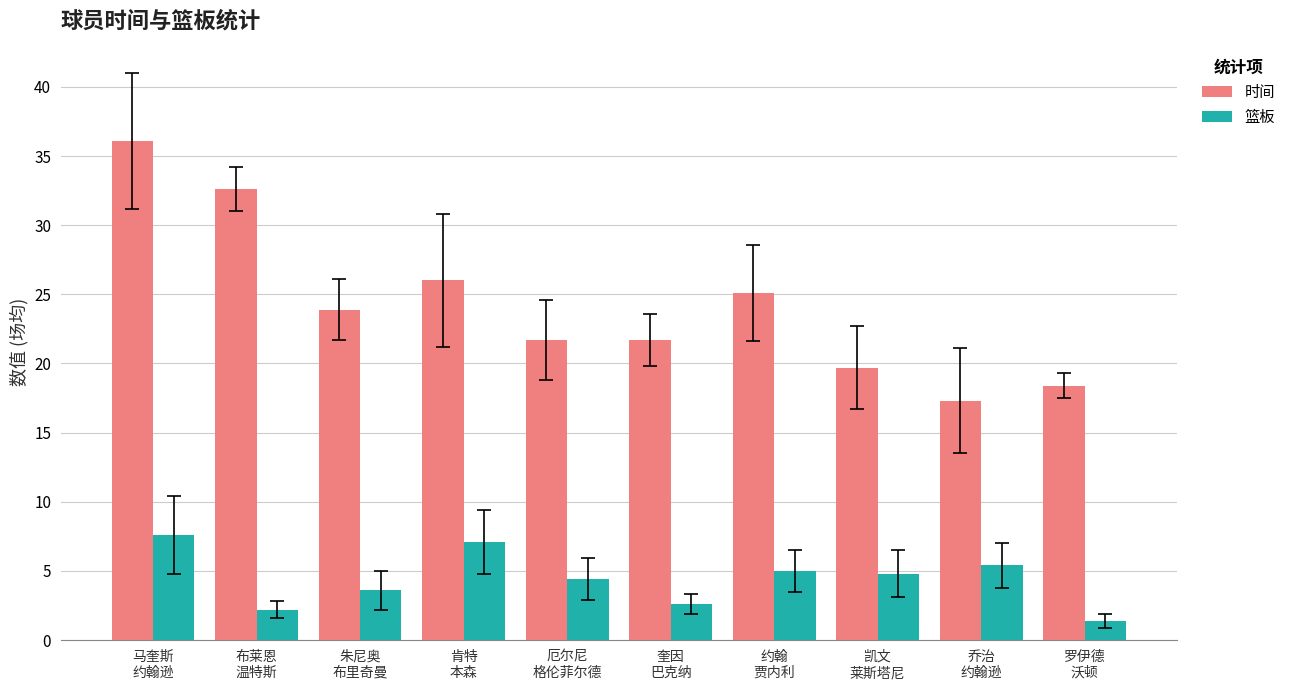

Does the chart contain stacked bars?

No